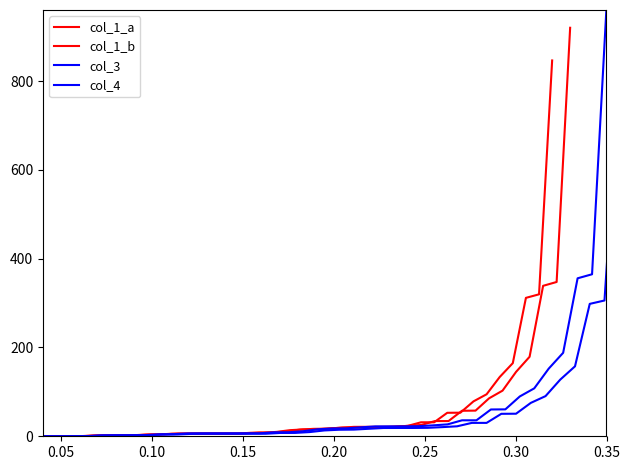

Does the chart have visible grid lines?

No